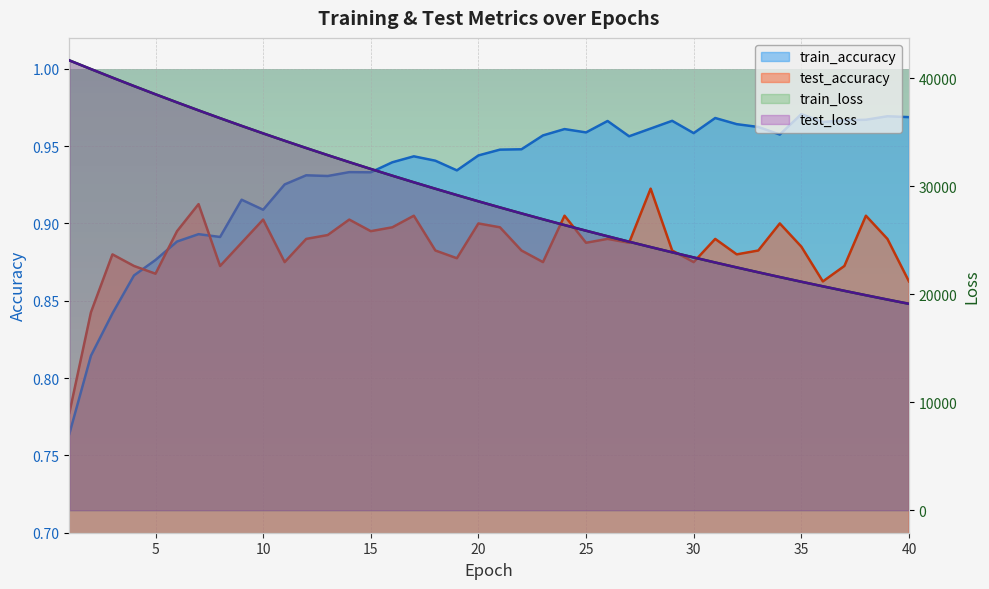

Which category has the highest value across all series?

1